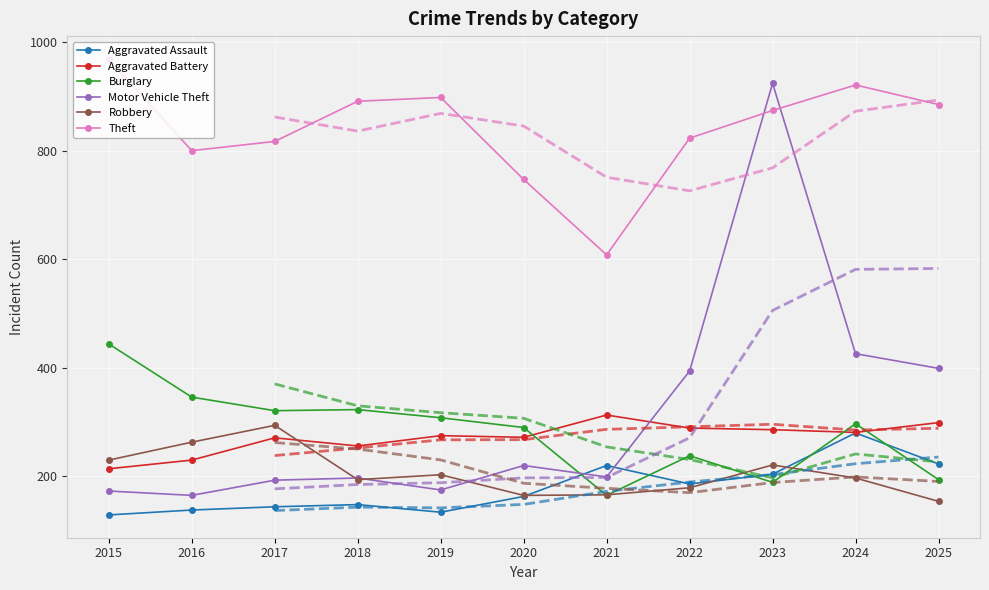

Where does the Motor Vehicle Theft series first go above 199?

2020